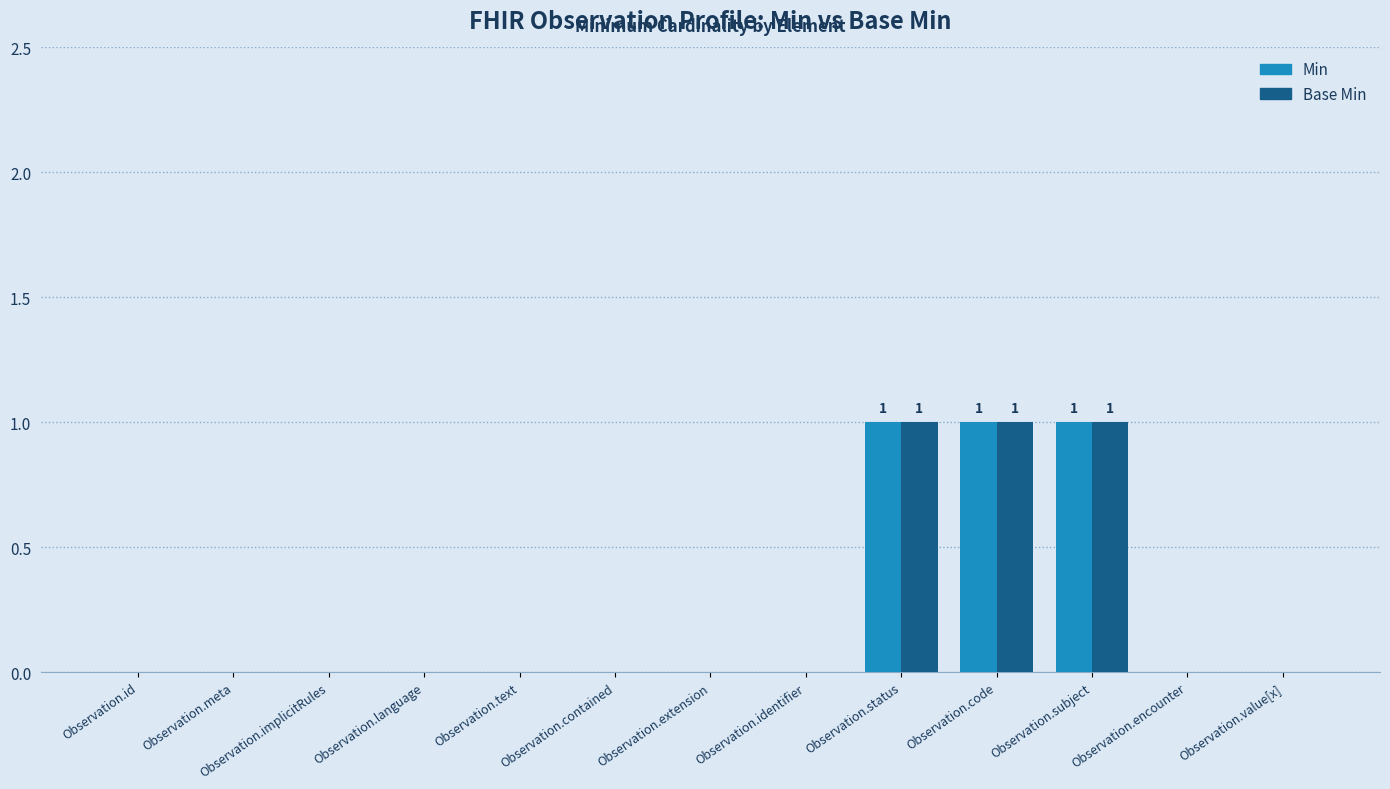

The Base Min series shows 0 at Observation.value[x]. True or false?

True